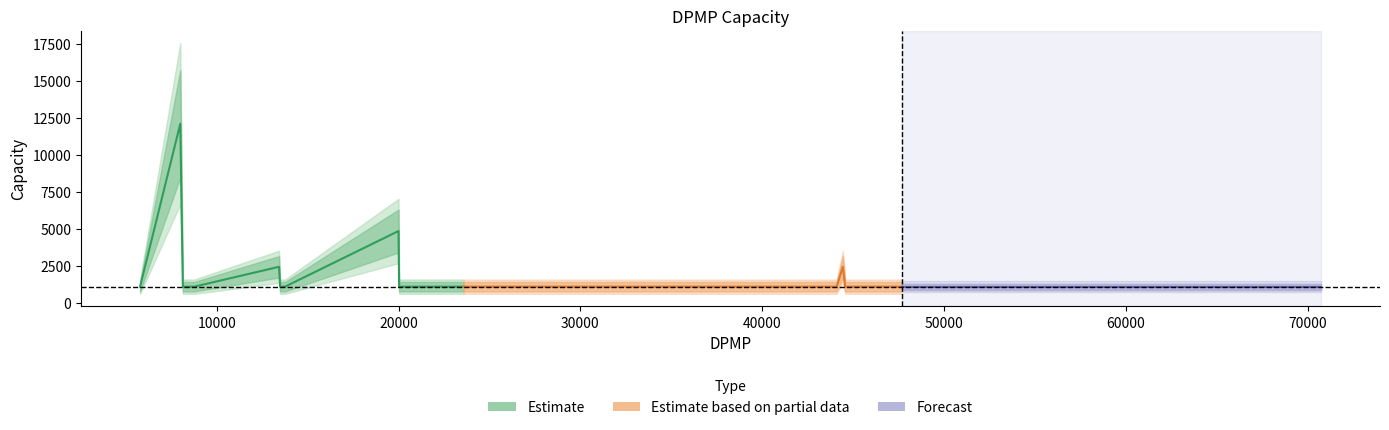

Which has a higher value, 23189 or 13655?

23189